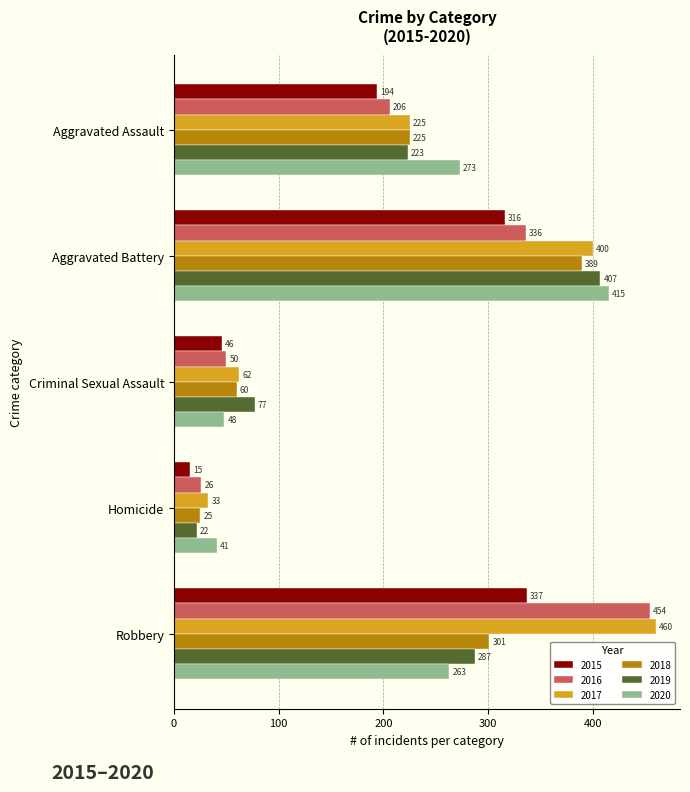

Rank the categories by 2018 value from highest to lowest.

Aggravated Battery, Robbery, Aggravated Assault, Criminal Sexual Assault, Homicide